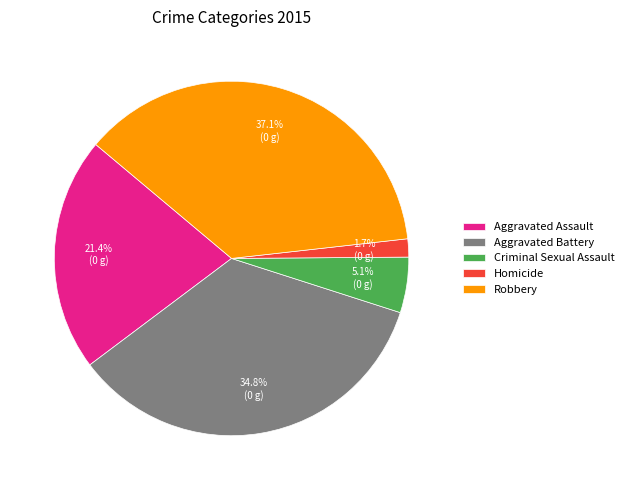

What is the ratio of the value at Aggravated Assault to the value at Criminal Sexual Assault?

4.2